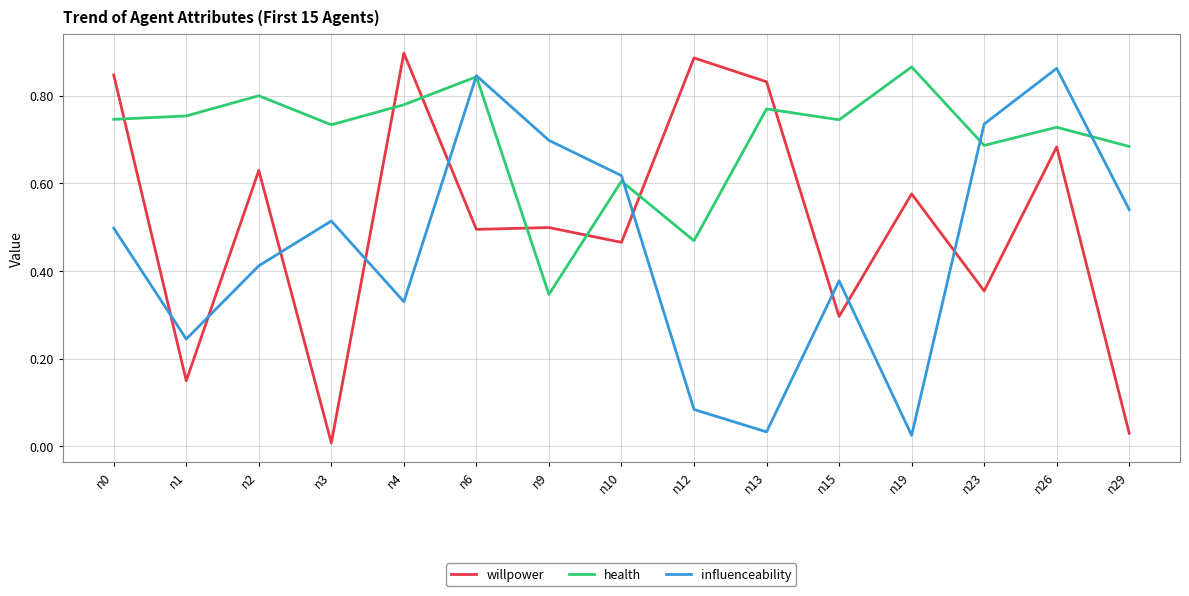

What is the sum of the influenceability values at n9 and n15?

1.1